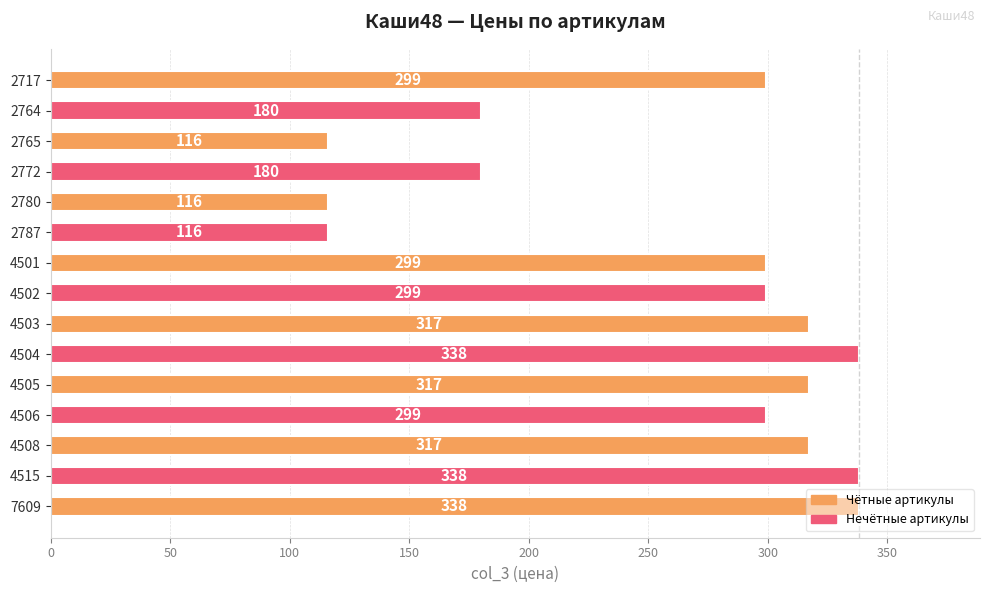

Approximately how many times larger is the value at 4506 compared to 4503?

0.9